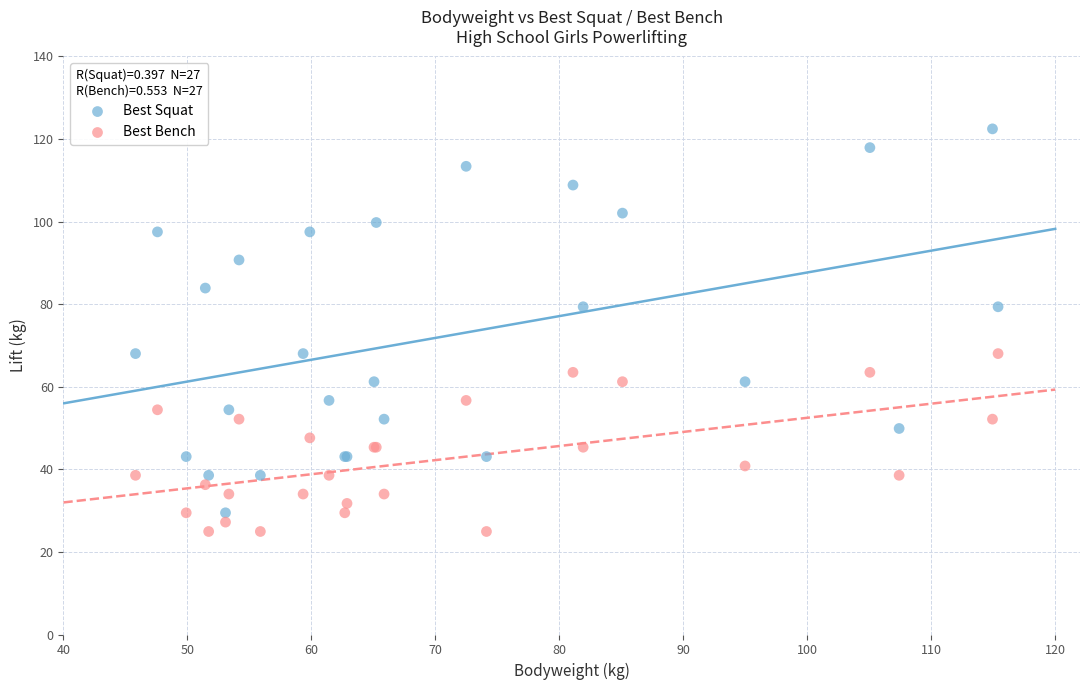

Which series reaches the maximum Y coordinate?

Best Squat